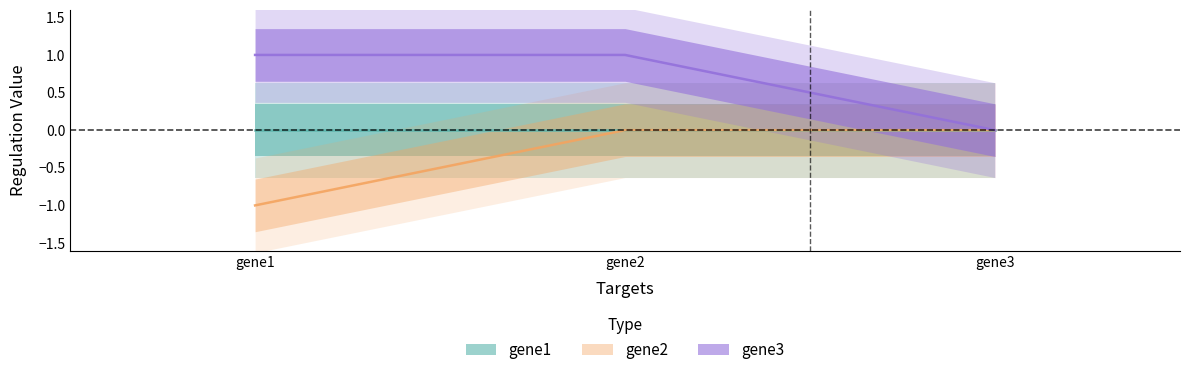

The gene2 series shows -2 at gene1. True or false?

False